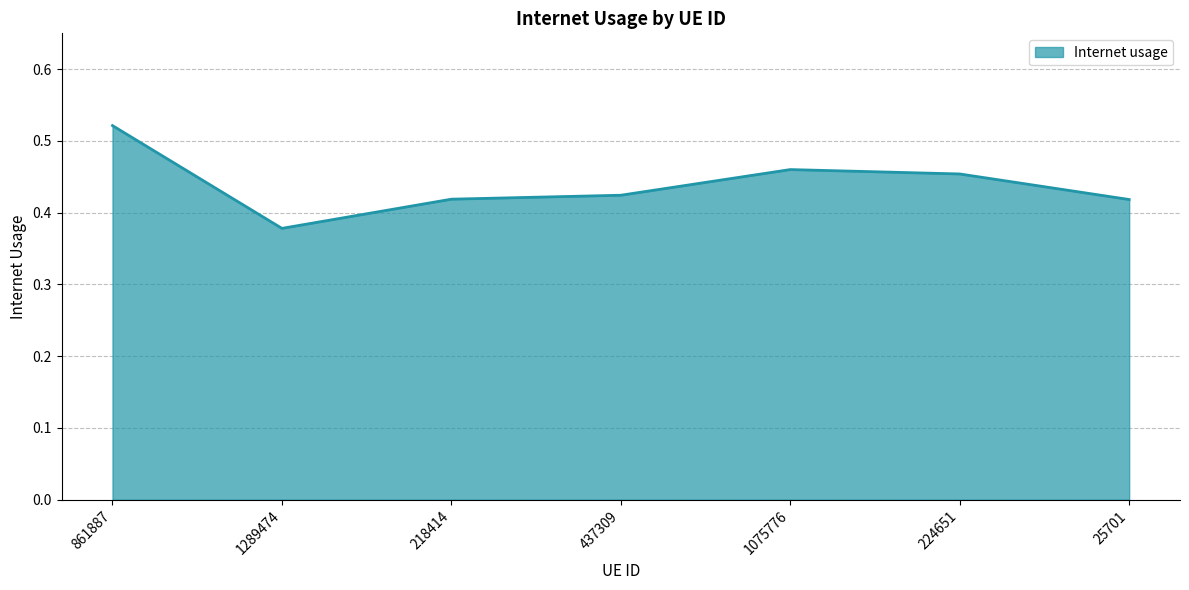

Does the chart display data point markers on the line(s)?

No